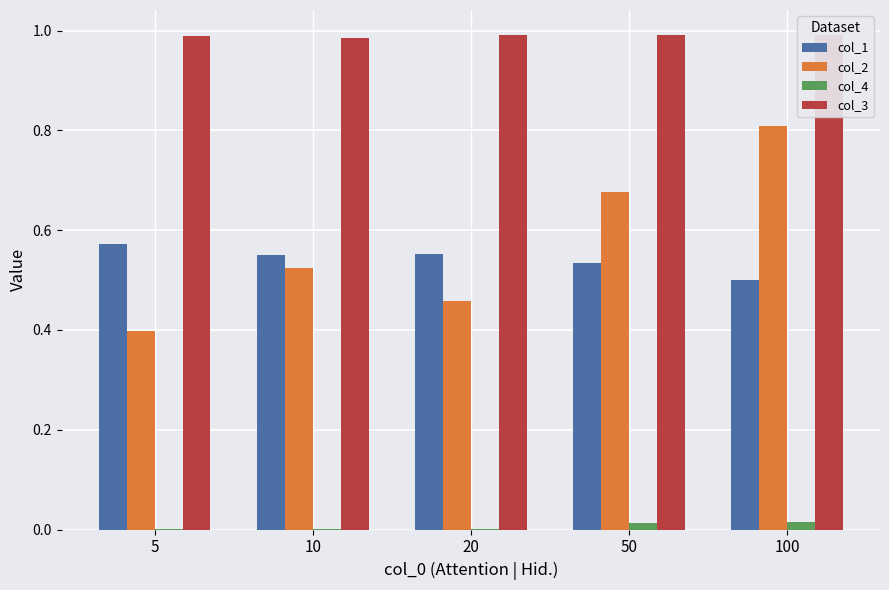

Which category has the highest value in the col_3 series?

20